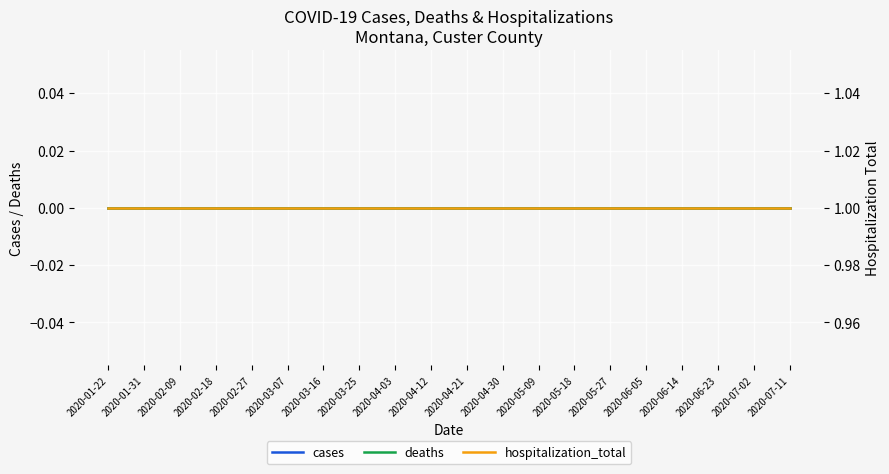

What is the difference between the highest and lowest values at 2020-04-21?

1